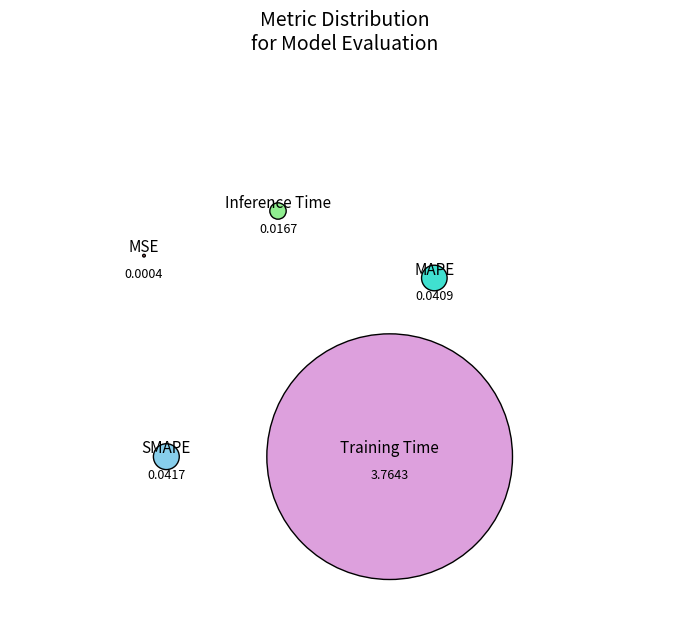

True or false: MSE accounts for 1% of the total.

False